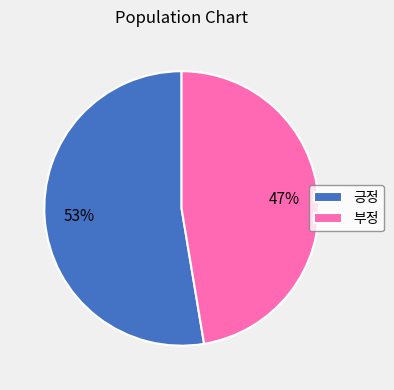

Does 긍정 represent more than half of the total?

Yes